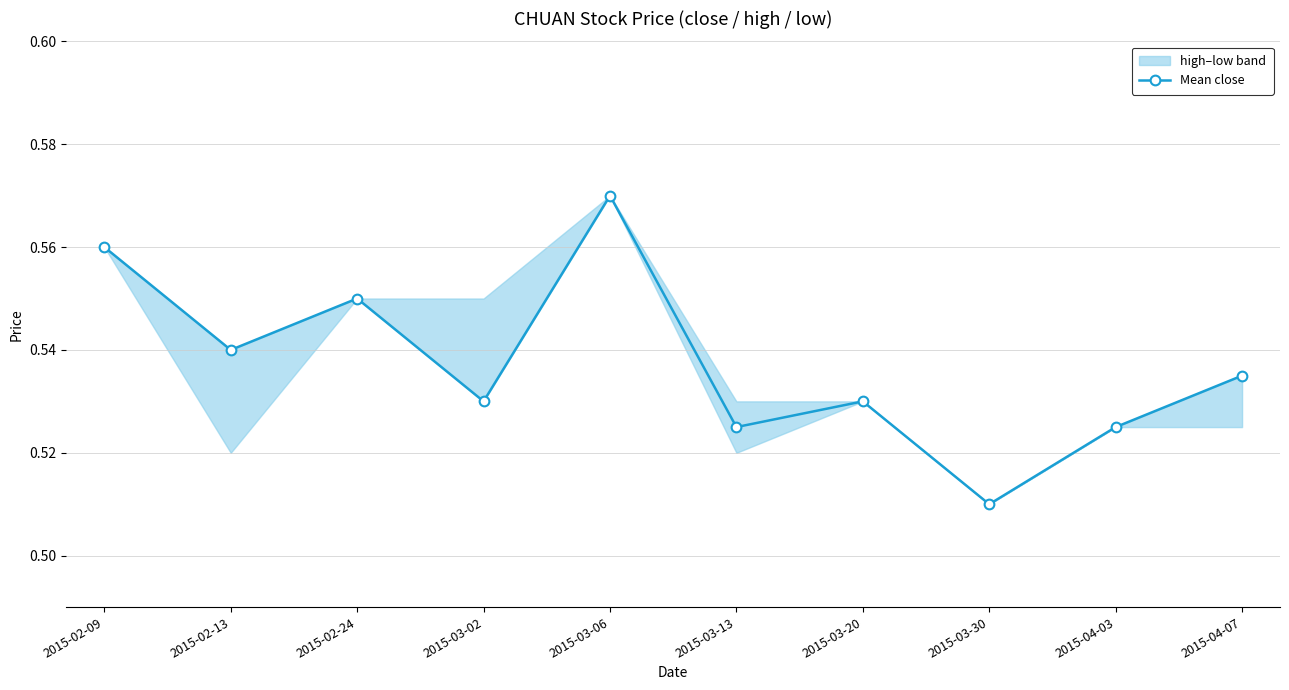

Between 2015-03-20 and 2015-02-13, which is larger?

2015-02-13